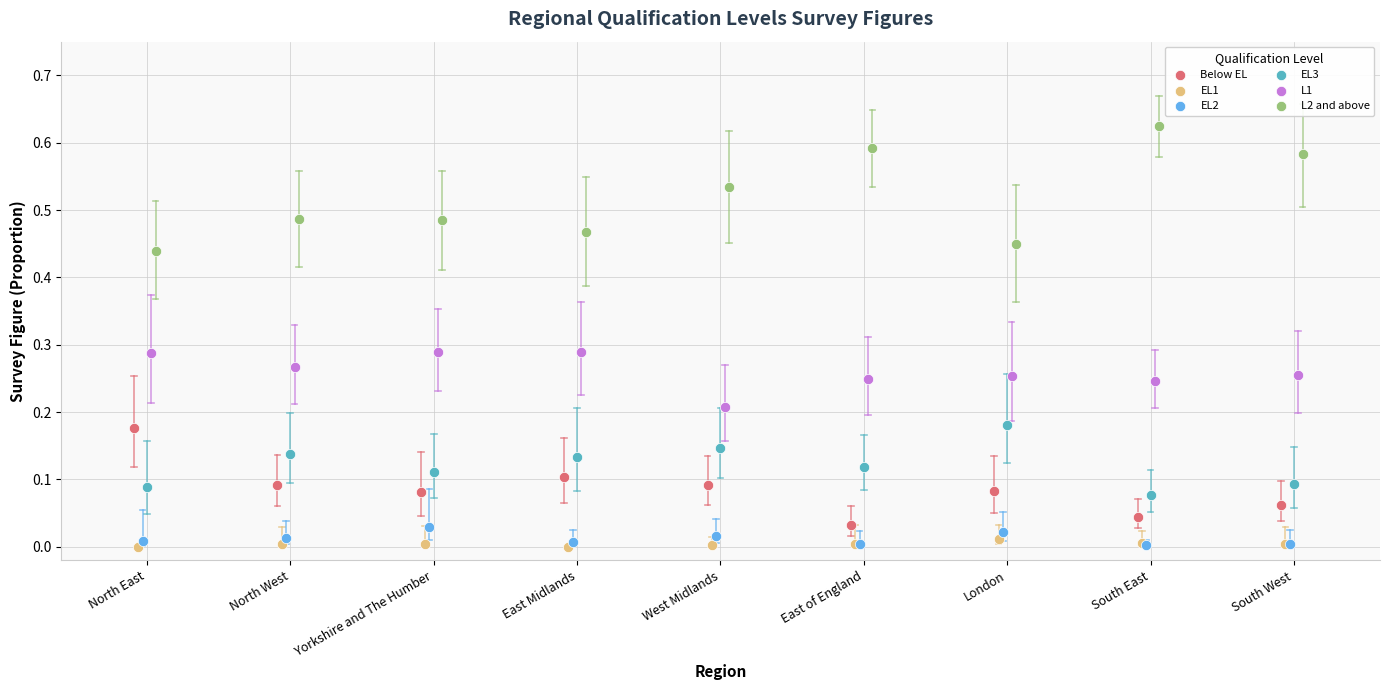

What are all the series names shown in the legend?

Below EL, EL1, EL2, EL3, L1, L2 and above